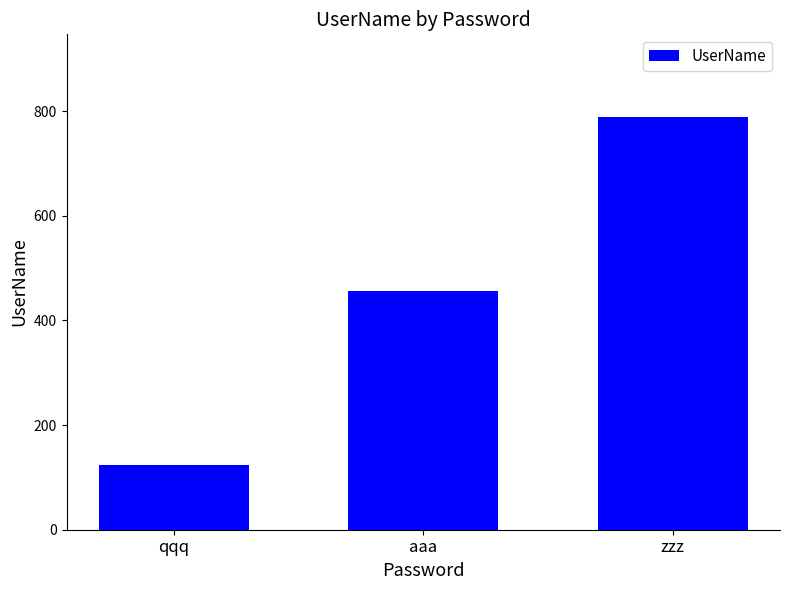

What is the smallest value displayed?

123